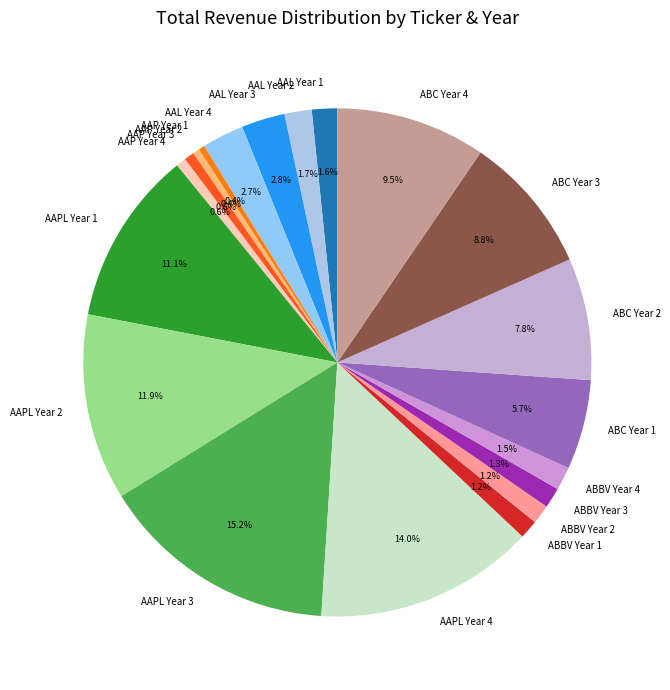

Approximately how many times larger is the value at AAL Year 3 compared to AAP Year 3?

4.3